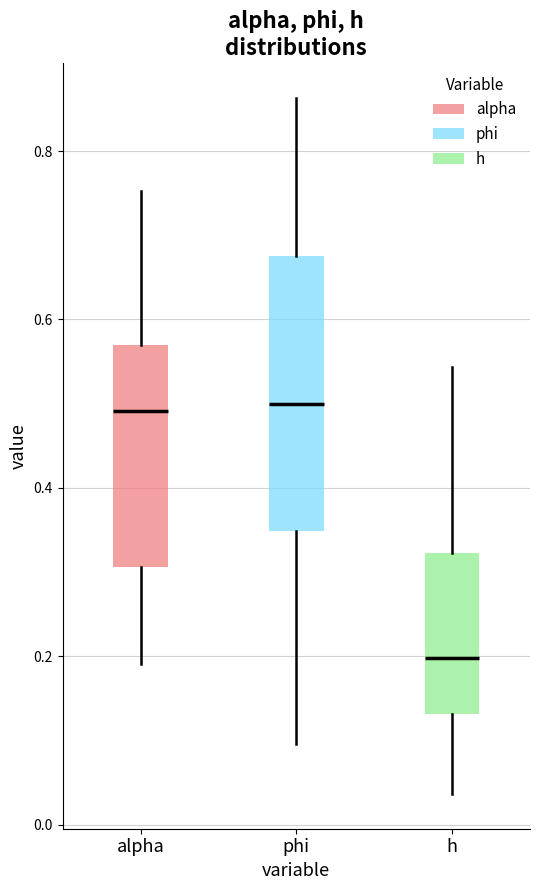

Where does the median line of the box for alpha sit on the y-axis? The values are not printed on the chart, so give them approximately, as read against the axis.

0.50